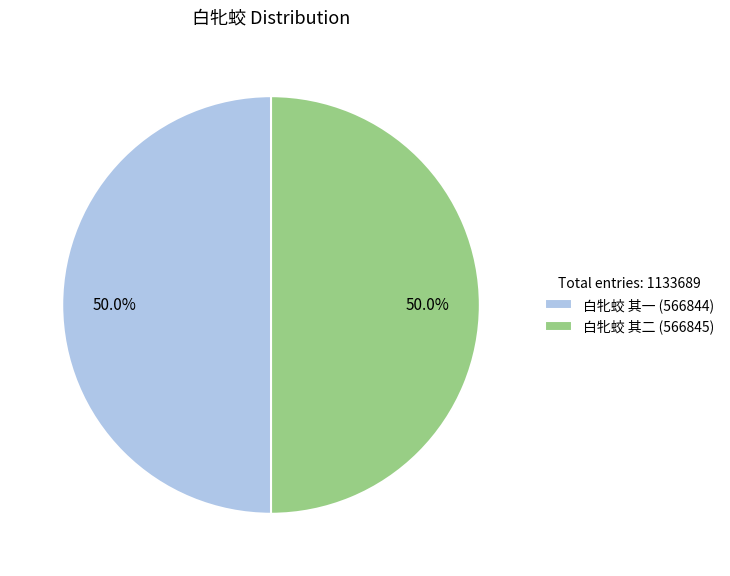

What portion of the pie excludes 白牝蛟 其二?

50.0%